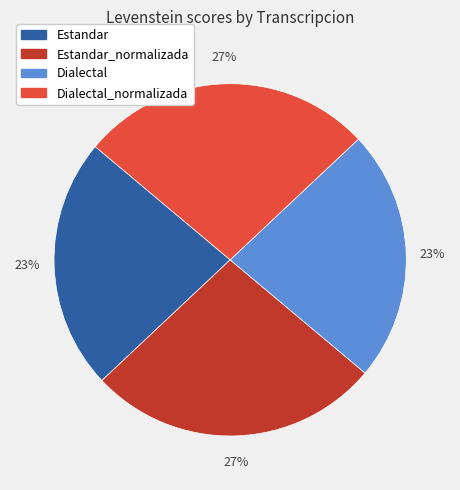

Is there any slice that represents more than half of the pie?

No